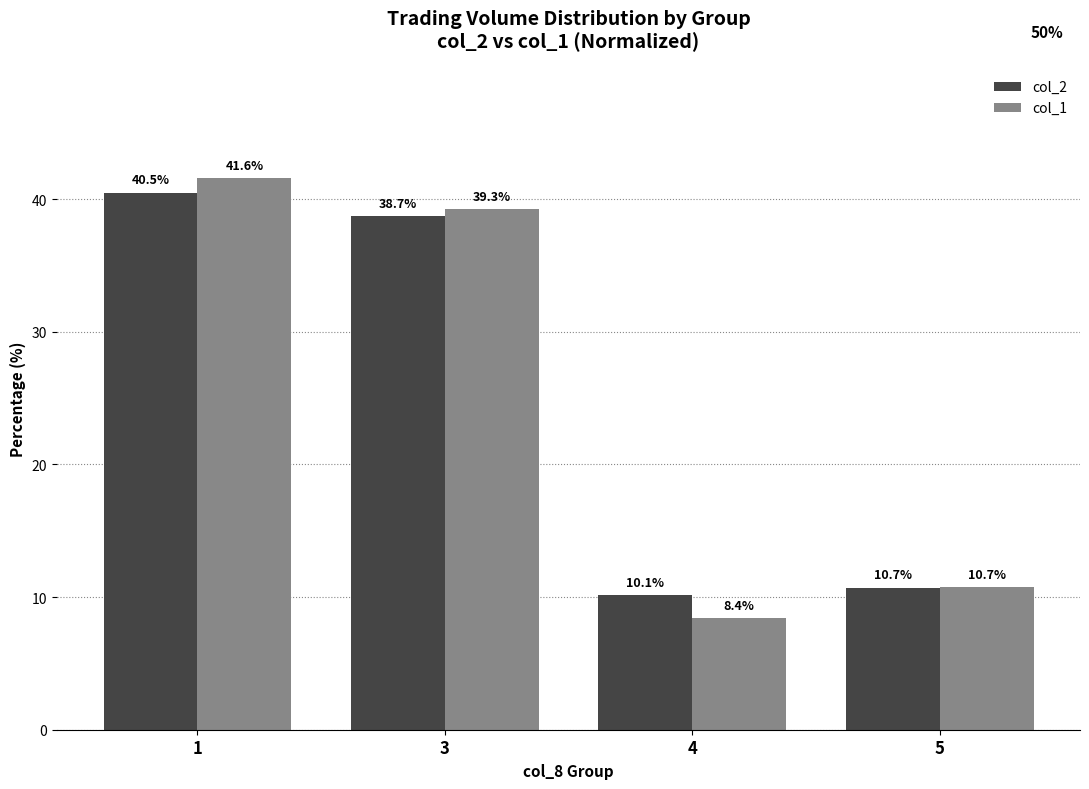

What is the value of the col_2 bar at the 1st from the left?

40.5